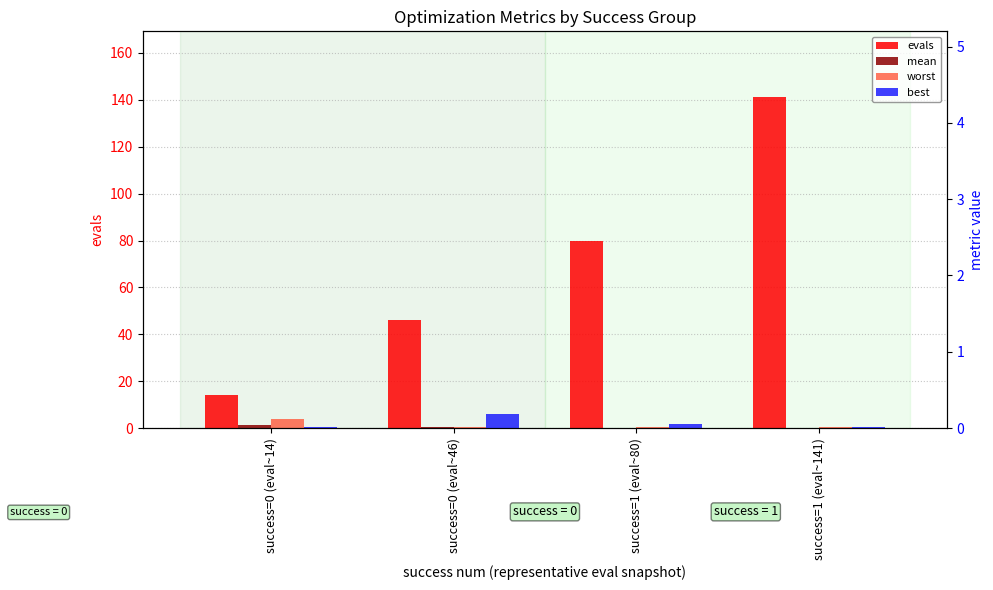

What is the total value across all series at success=1 (eval~80)?

80.7